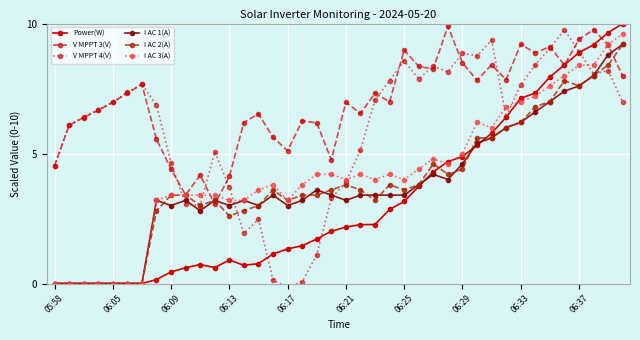

At which label does I AC 2(A) reach its minimum?

05:58